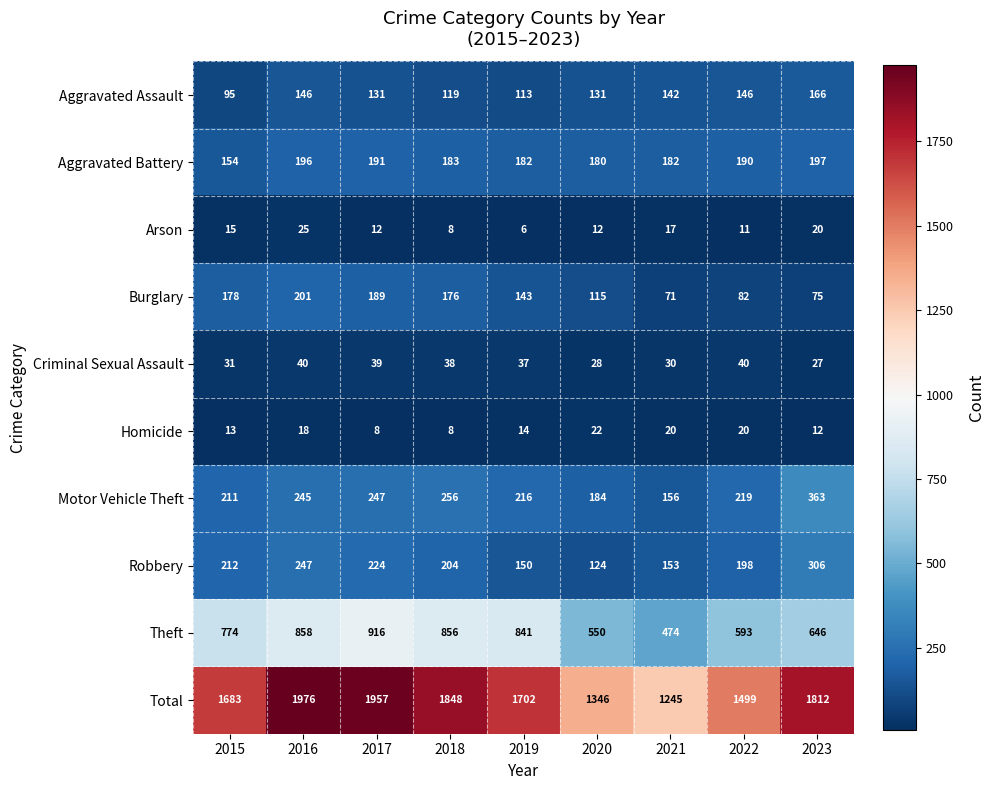

Which series has the widest spread of values?

Total